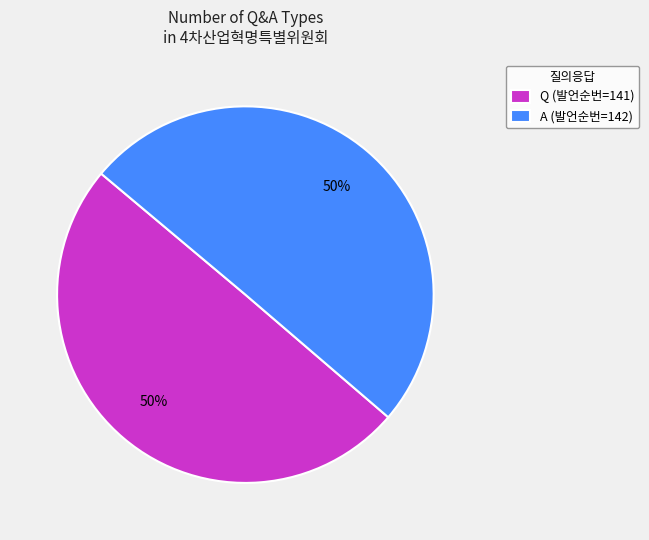

What percentage is the Q slice, to the nearest percent?

50%